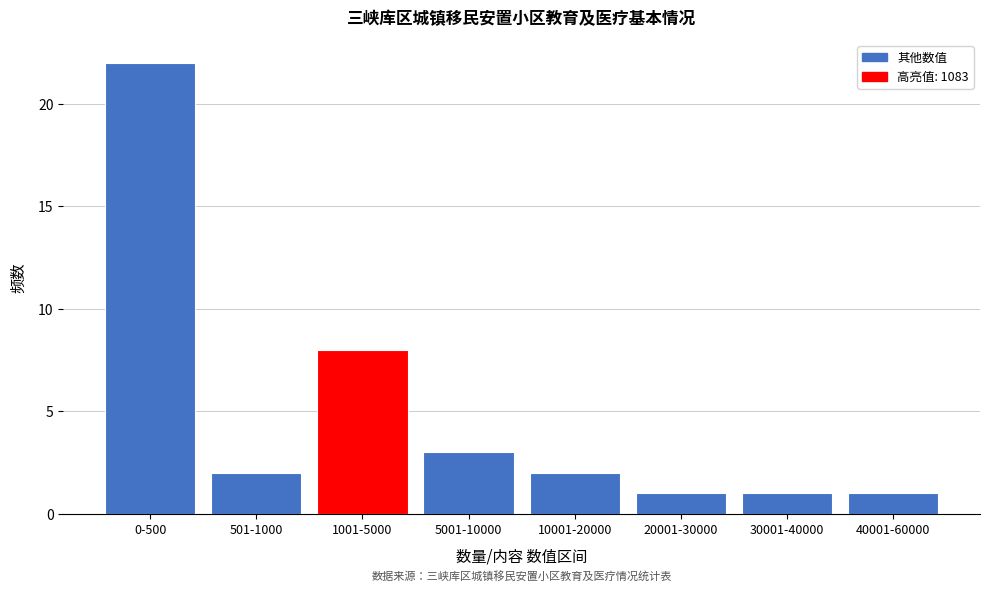

Reading left to right, what are all the values shown in this chart?

0-500=22	501-1000=2	1001-5000=8	5001-10000=3	10001-20000=2	20001-30000=1	30001-40000=1	40001-60000=1